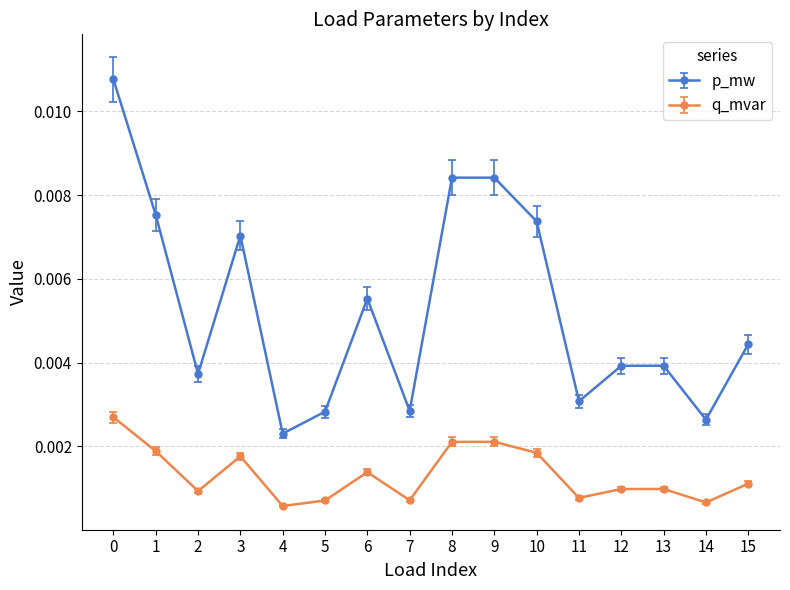

In q_mvar, how many points are lower than both neighbors (excluding endpoints)?

5